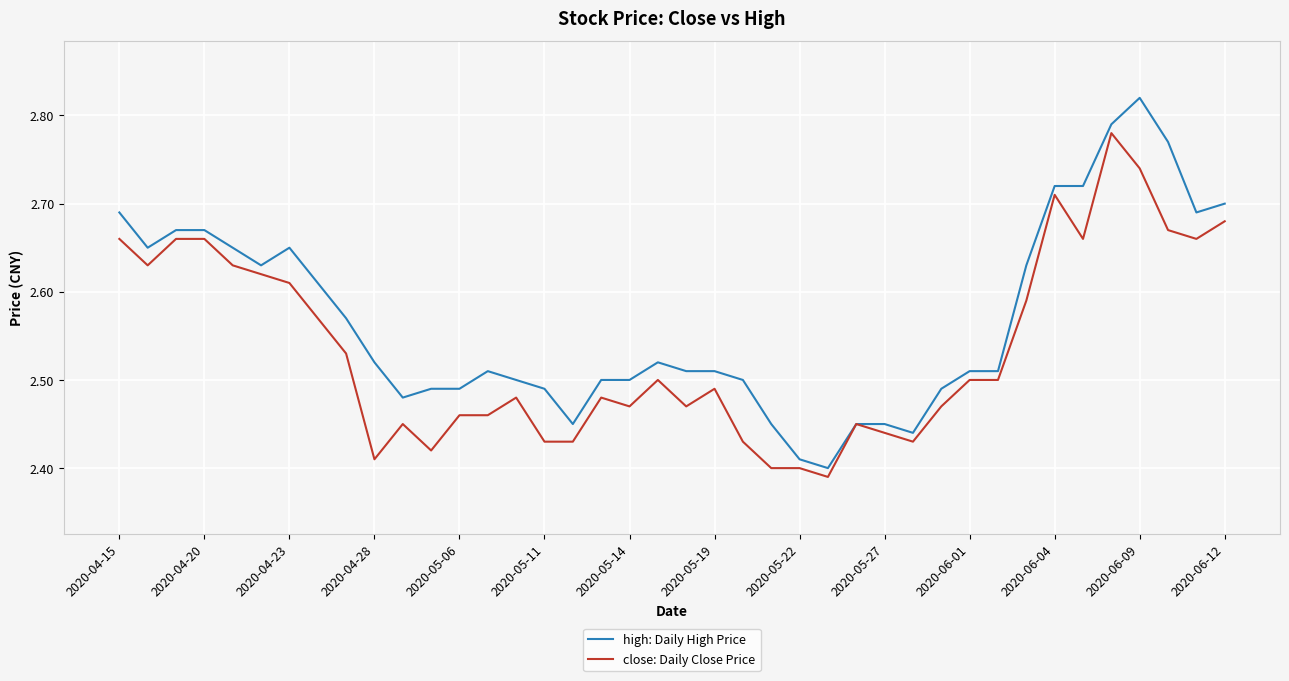

Rank the series by their average value, from highest to lowest.

high: Daily High Price, close: Daily Close Price